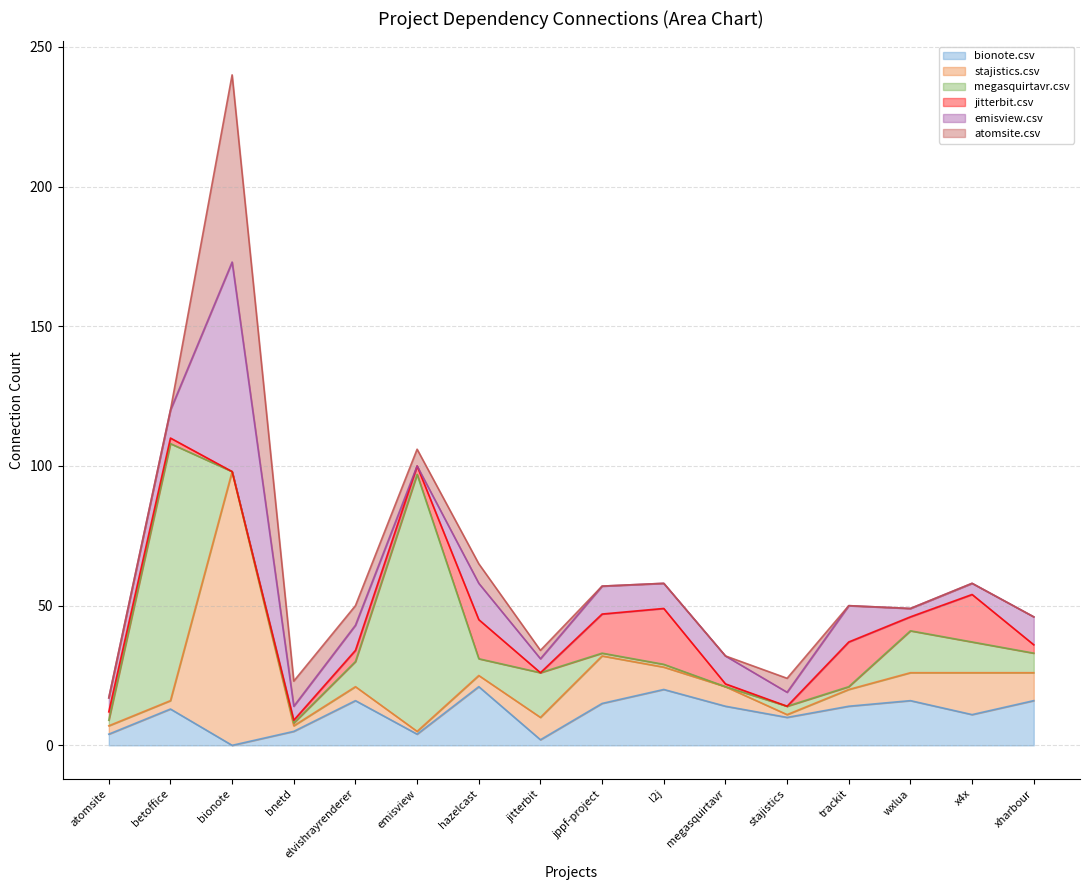

How many distinct data groups are displayed?

6